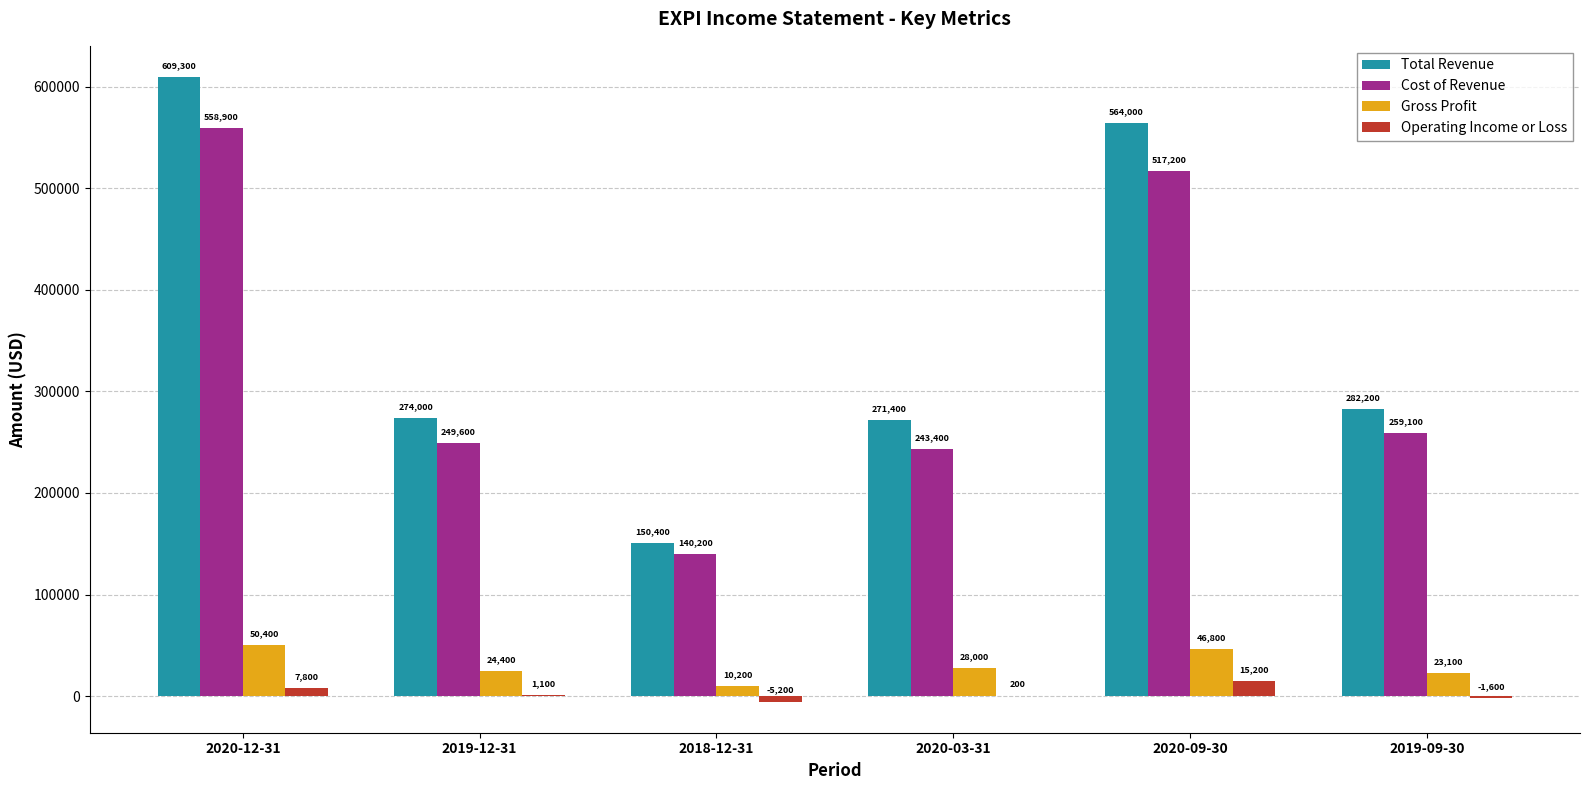

Where does the Operating Income or Loss series first go above 1100?

2020-12-31